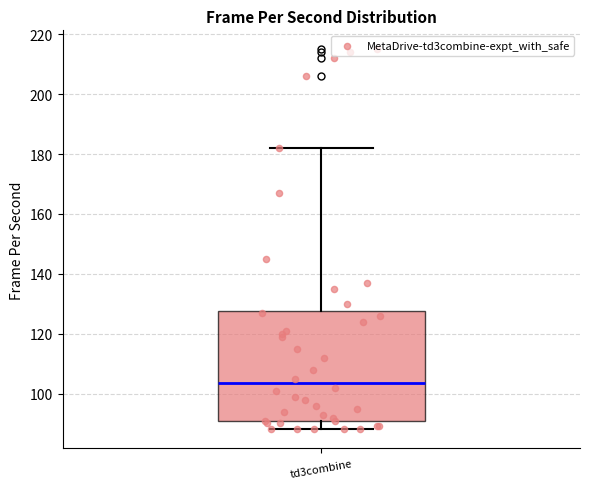

Read this box plot against the y-axis: the position of the median line, the range covered by the box, and the ends of both whiskers. The values are not printed on the chart, so give them approximately, as read against the axis.

median 104, box 92 to 128, whiskers 88 to 182